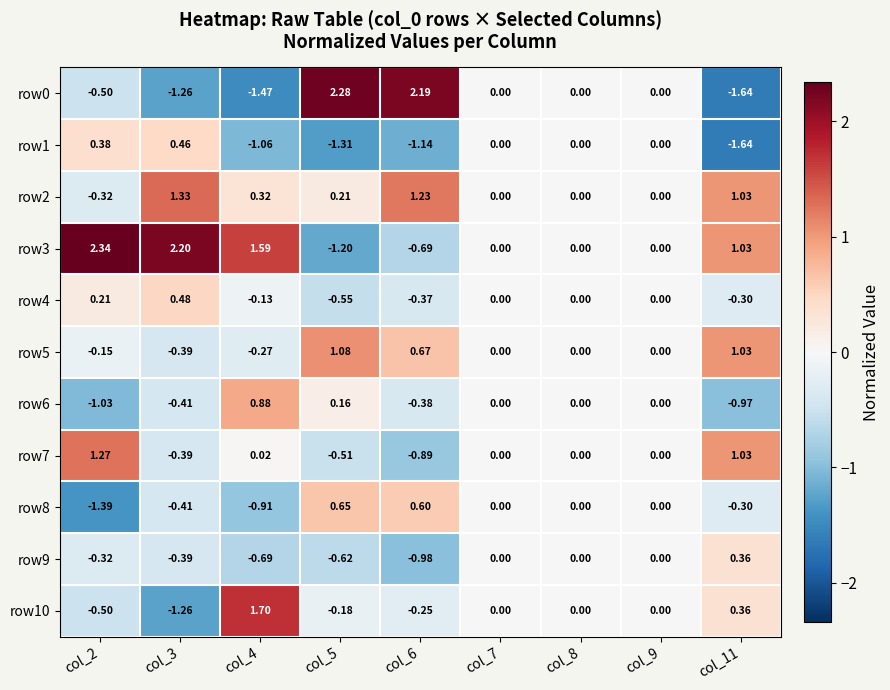

Is the value of row10 at col_2 greater than the value of row1 at col_3?

No